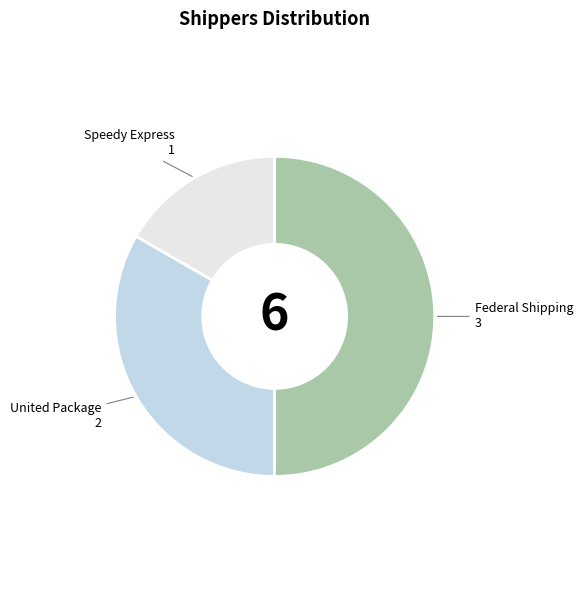

Rank the categories by value from highest to lowest.

Federal Shipping, United Package, Speedy Express